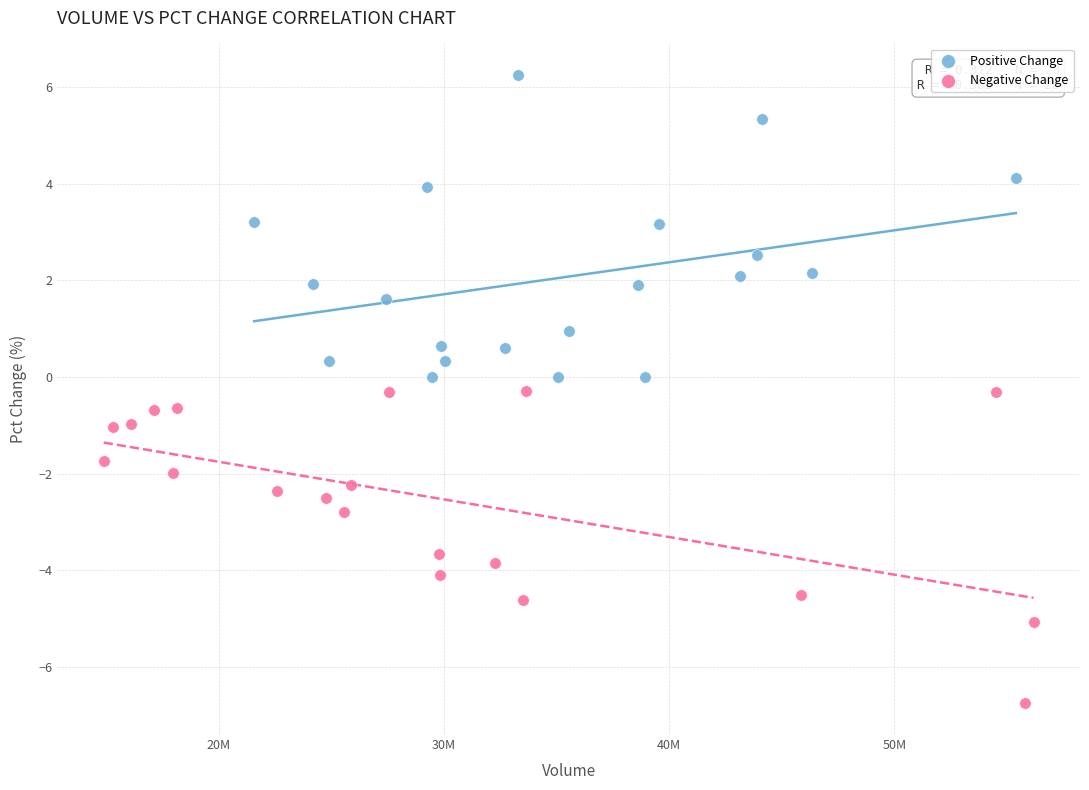

Which series has the largest Y range (max minus min)?

Negative Change